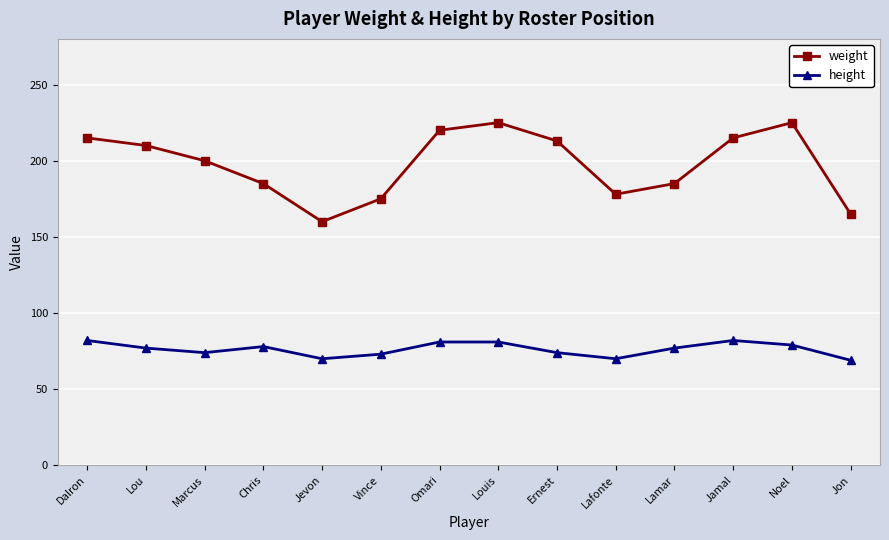

Where does the weight series first go above 210?

Dalron